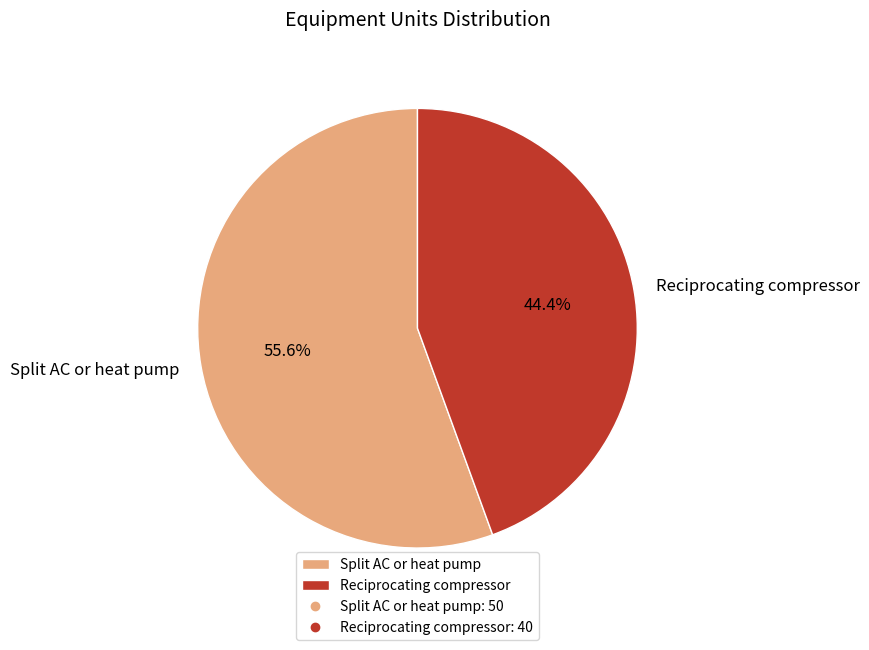

Which slice is the largest?

Split AC or heat pump